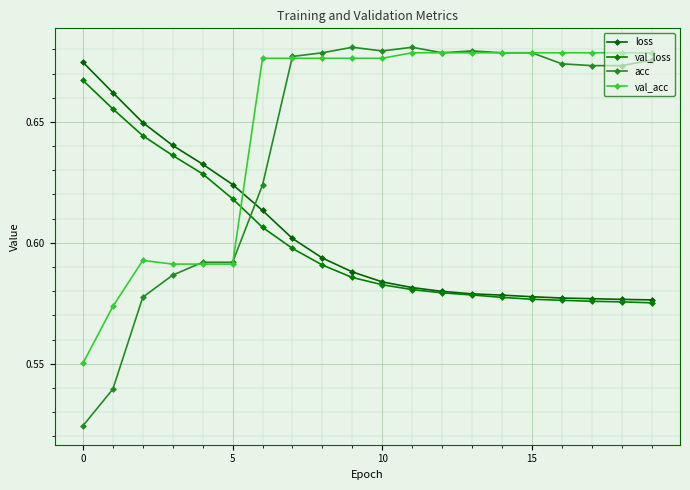

How many lines are shown in the chart?

4